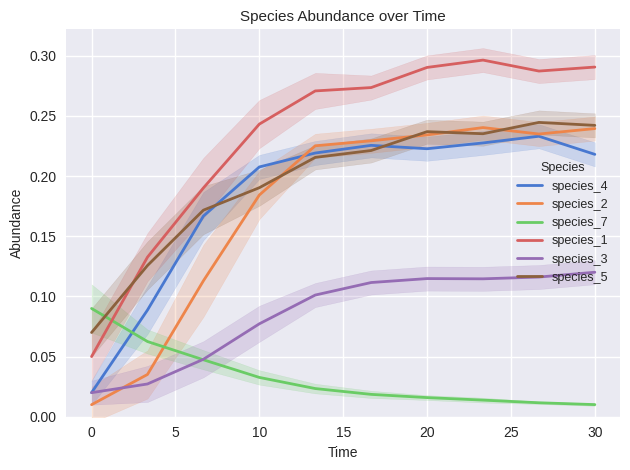

True or false: species_1 and species_2 cross at least once.

False